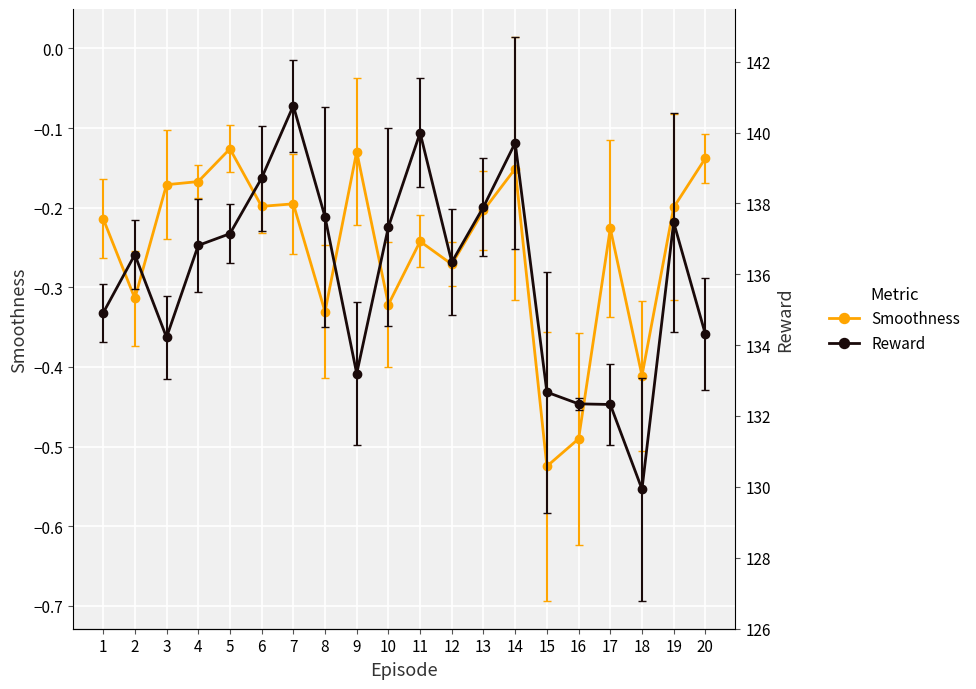

At which label does Reward reach its minimum?

18